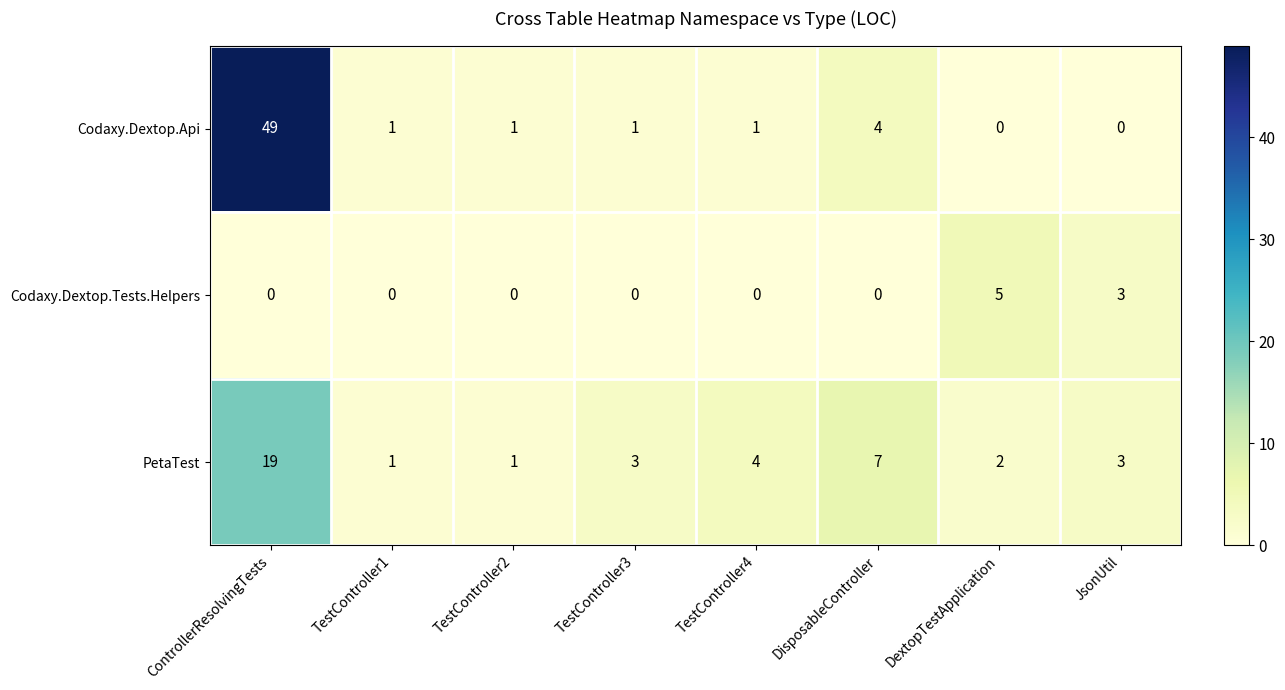

Reading right to left, what are all the values shown in this chart?

Codaxy.Dextop.Api: JsonUtil=0	DextopTestApplication=0	DisposableController=4	TestController4=1	TestController3=1	TestController2=1	TestController1=1	ControllerResolvingTests=49
Codaxy.Dextop.Tests.Helpers: JsonUtil=3	DextopTestApplication=5	DisposableController=0	TestController4=0	TestController3=0	TestController2=0	TestController1=0	ControllerResolvingTests=0
PetaTest: JsonUtil=3	DextopTestApplication=2	DisposableController=7	TestController4=4	TestController3=3	TestController2=1	TestController1=1	ControllerResolvingTests=19